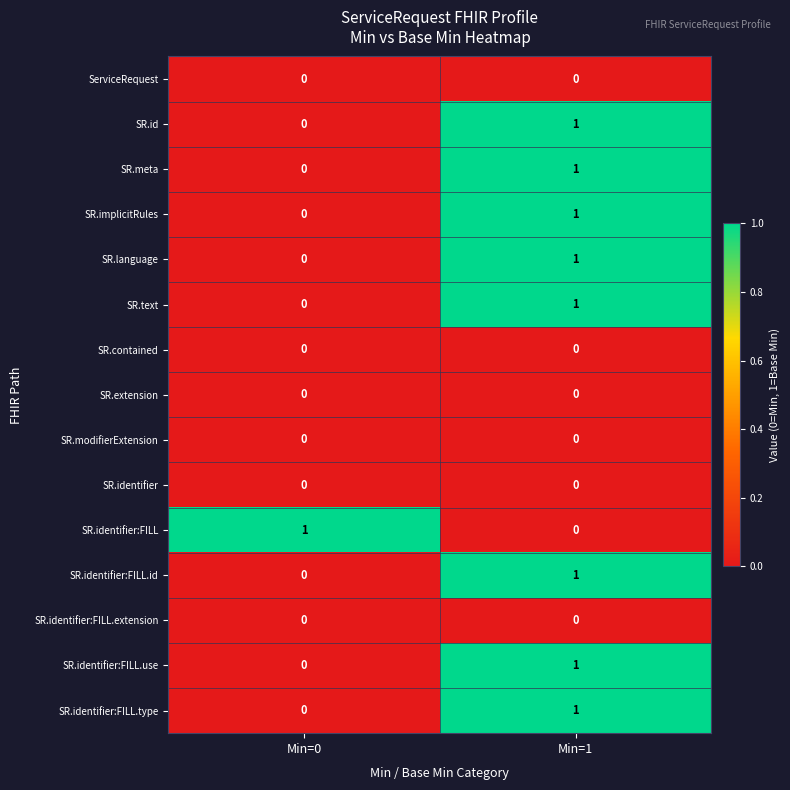

Is it true that SR.language equals 1 at Min=1?

True